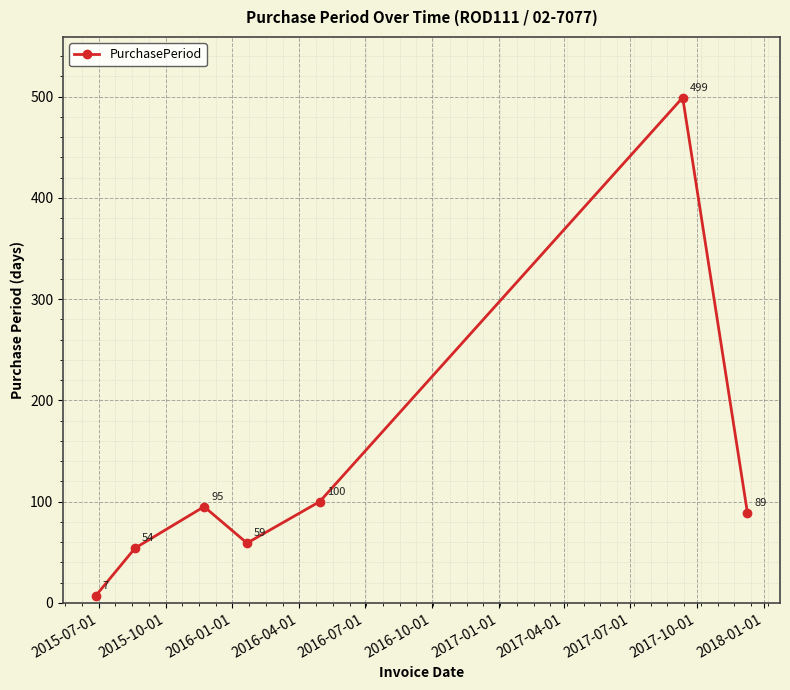

What is the difference between the maximum and minimum values?

492